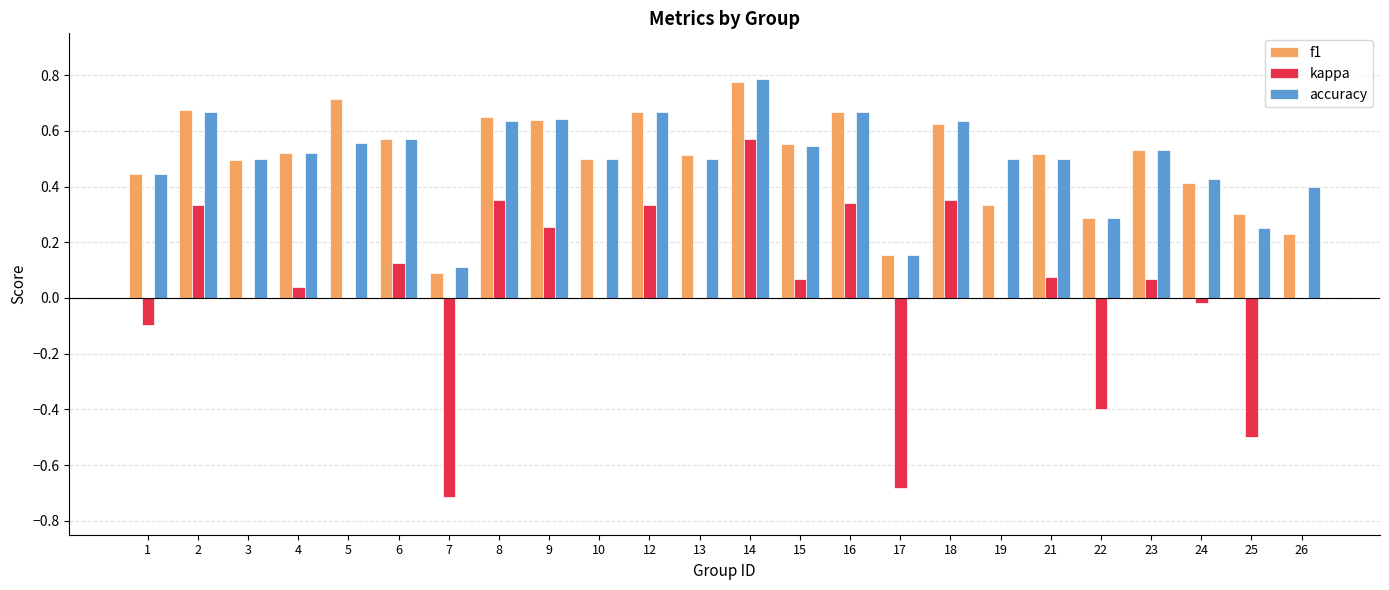

Which series changed the most between 19 and 23?

f1